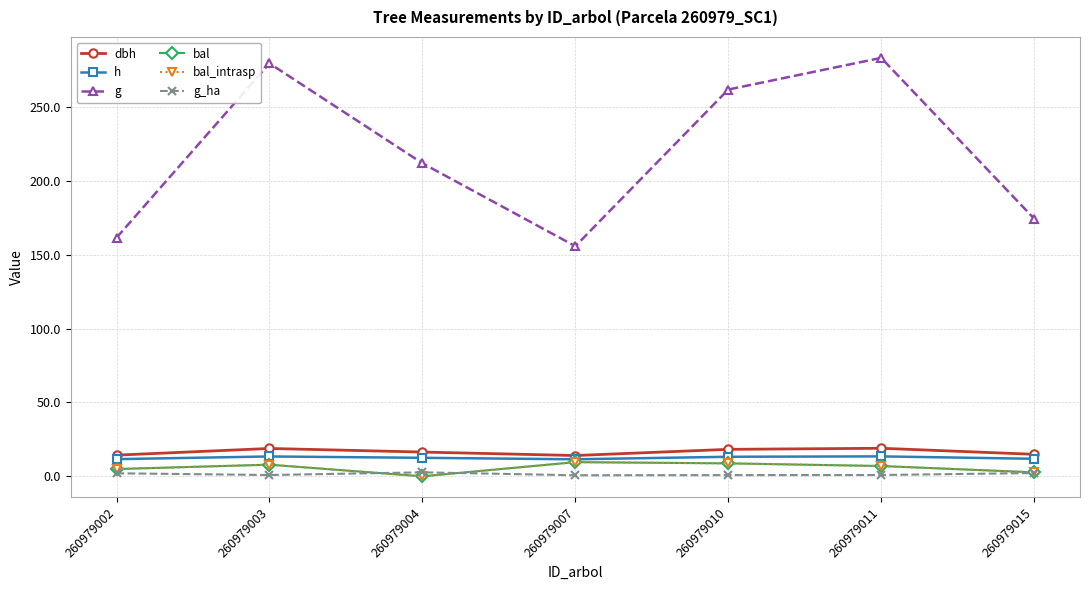

True or false: dbh has a value of 18.9 at 260979003.

True